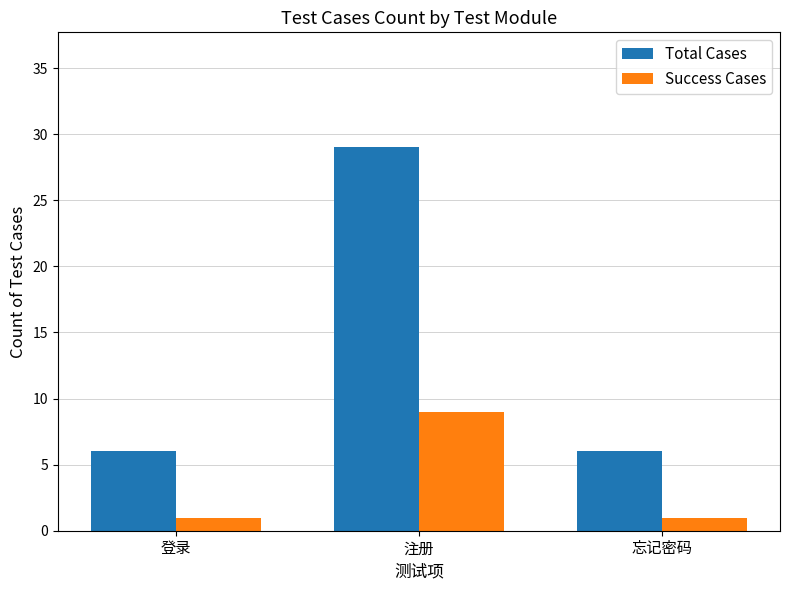

What is the spread (max minus min) of values at 注册?

20